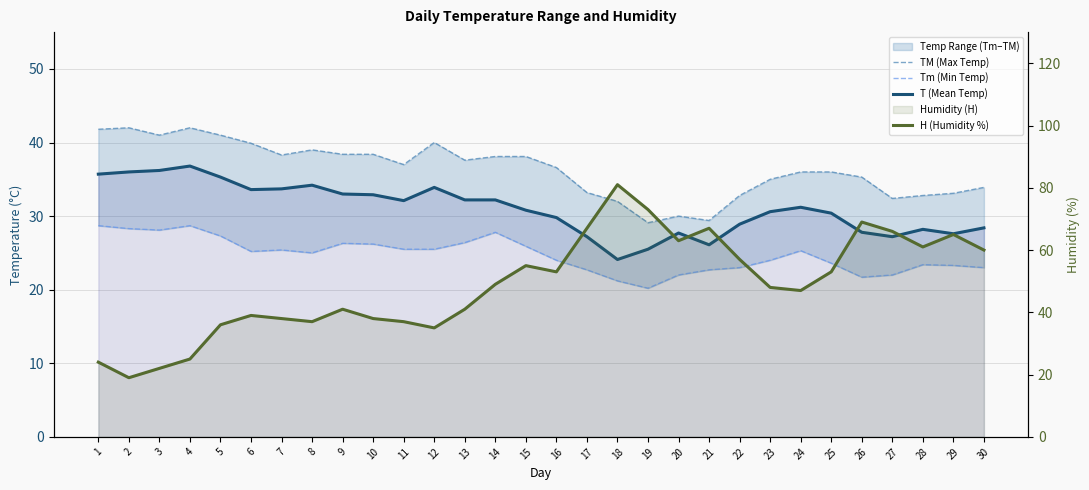

Is it true that Tm (Min Temp) equals 23.4 at 28?

True